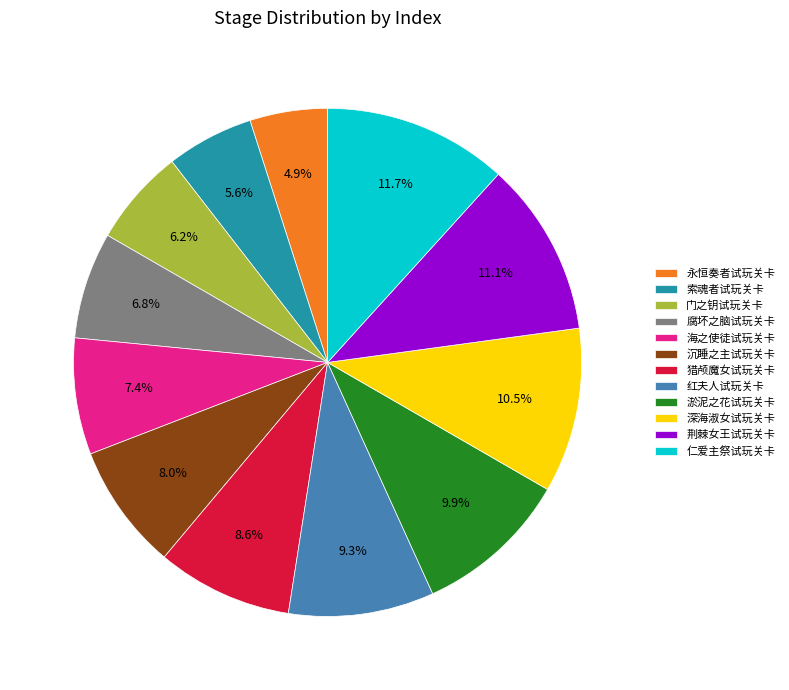

What is the ratio of the value at 门之钥试玩关卡 to the value at 猎颅魔女试玩关卡?

0.7